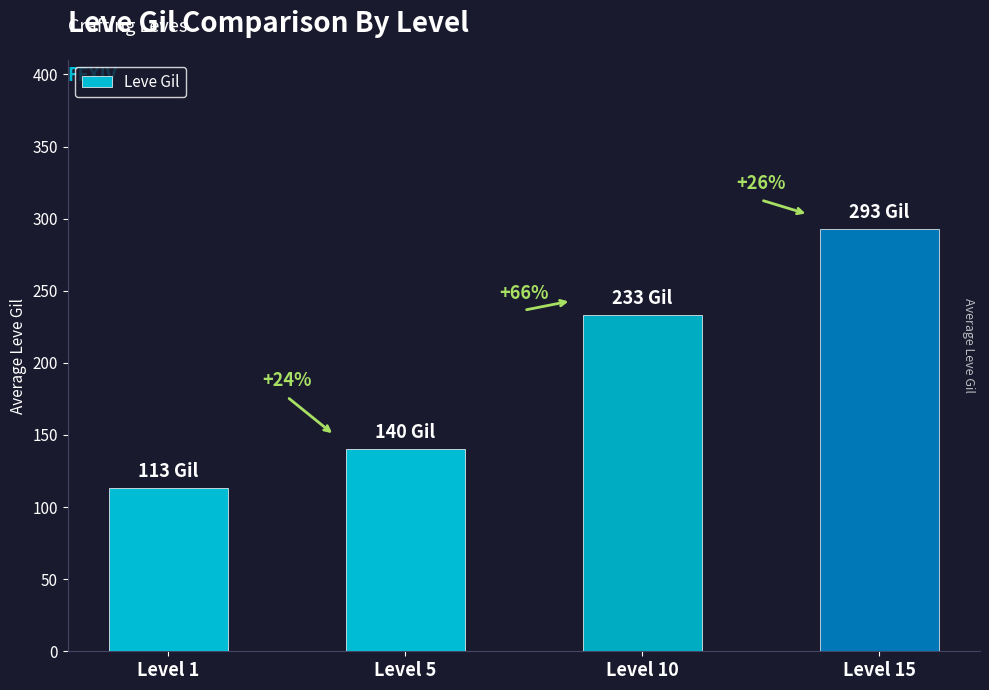

At which label does the data first exceed 233?

Level 15